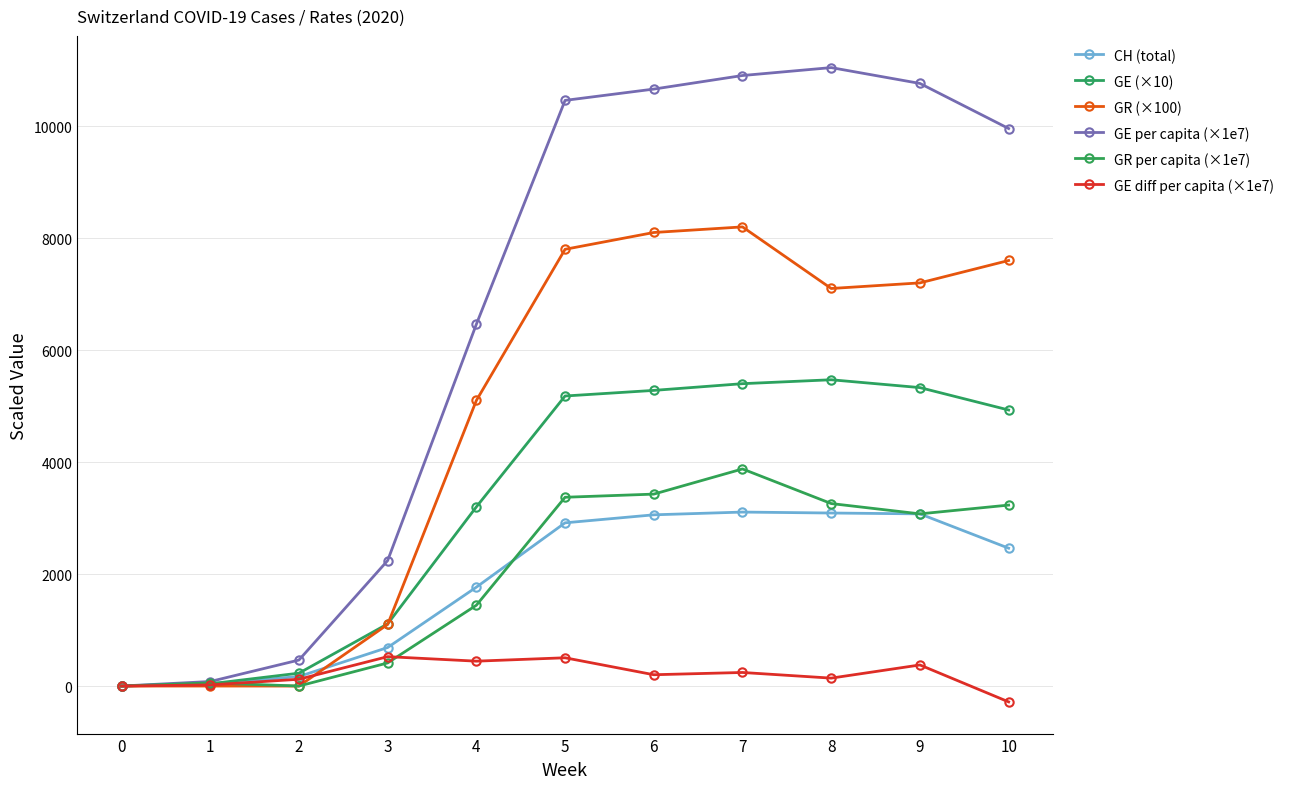

How many values in the GE diff per capita (×1e7) series exceed 201?

6